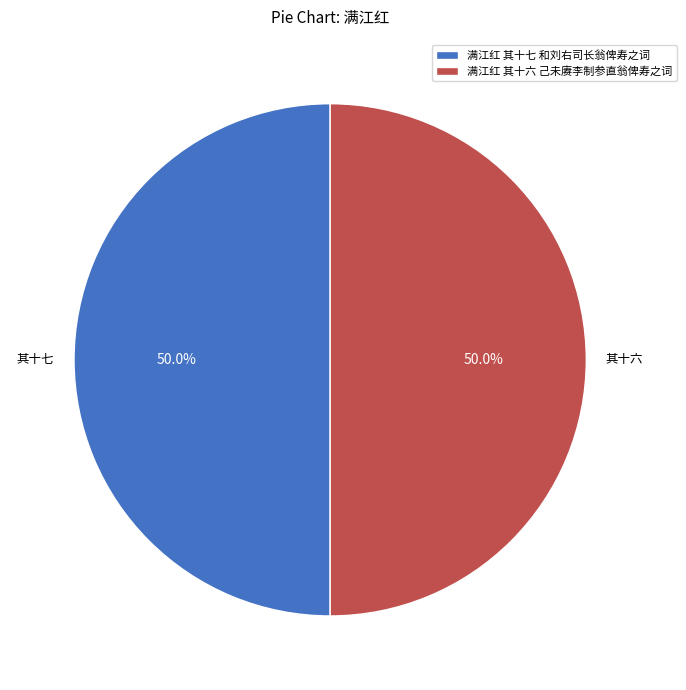

To the nearest percent, what is the average slice percentage?

50%